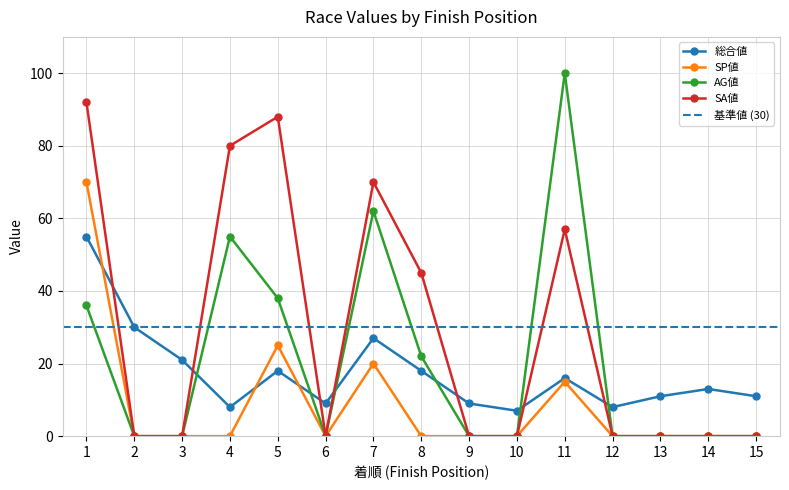

List the series in order of their overall mean, highest first.

SA値, AG値, 総合値, SP値